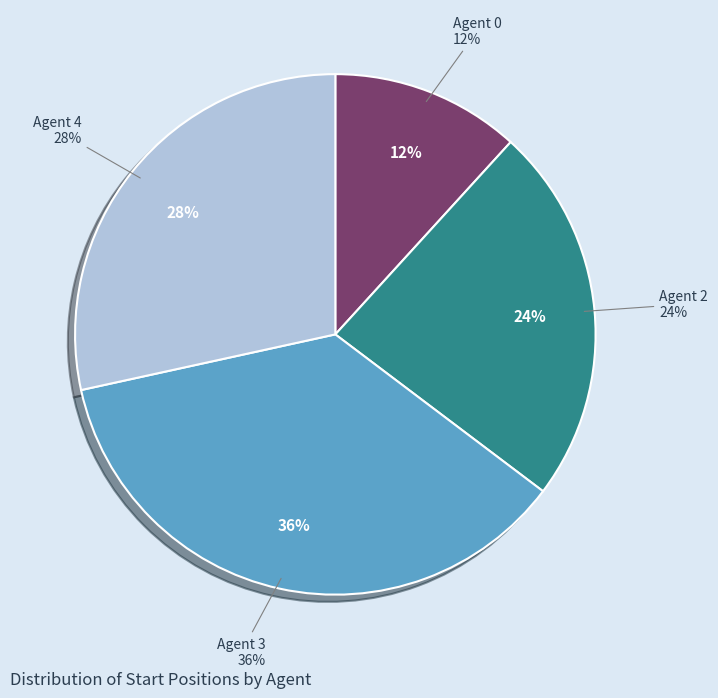

Between Agent 1 and Agent 0, which is larger?

Agent 0